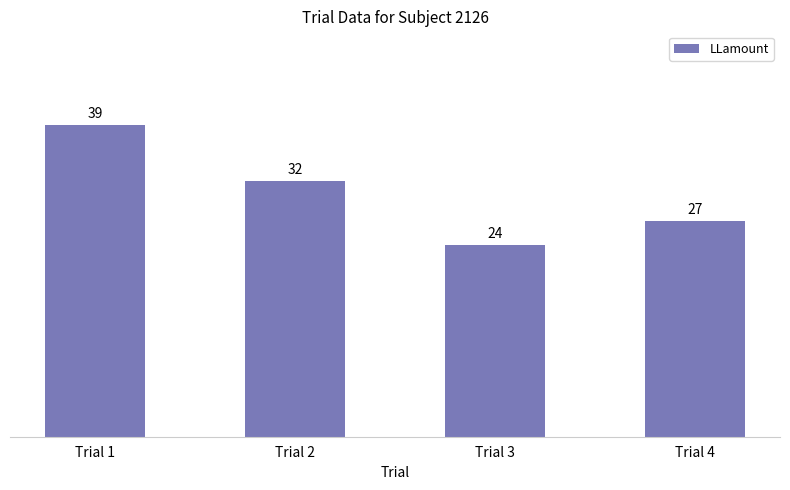

How many data points are less than 32?

2